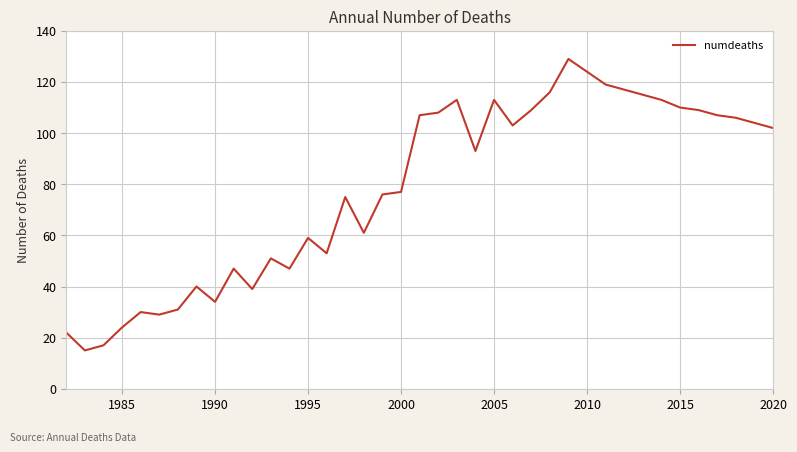

What is the minimum value shown in the chart?

15